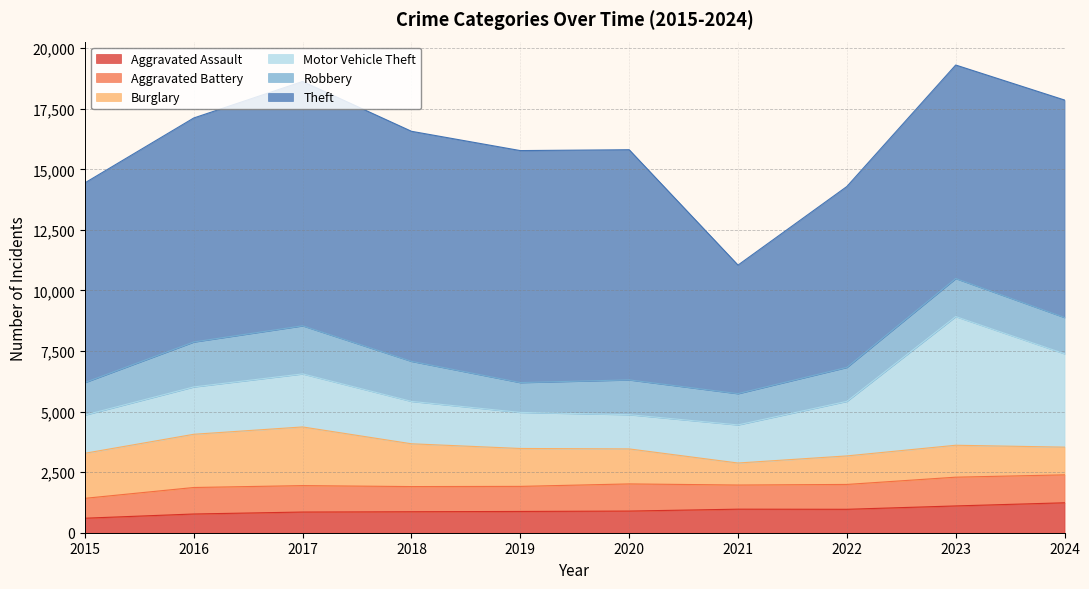

How many lines are shown in the chart?

6